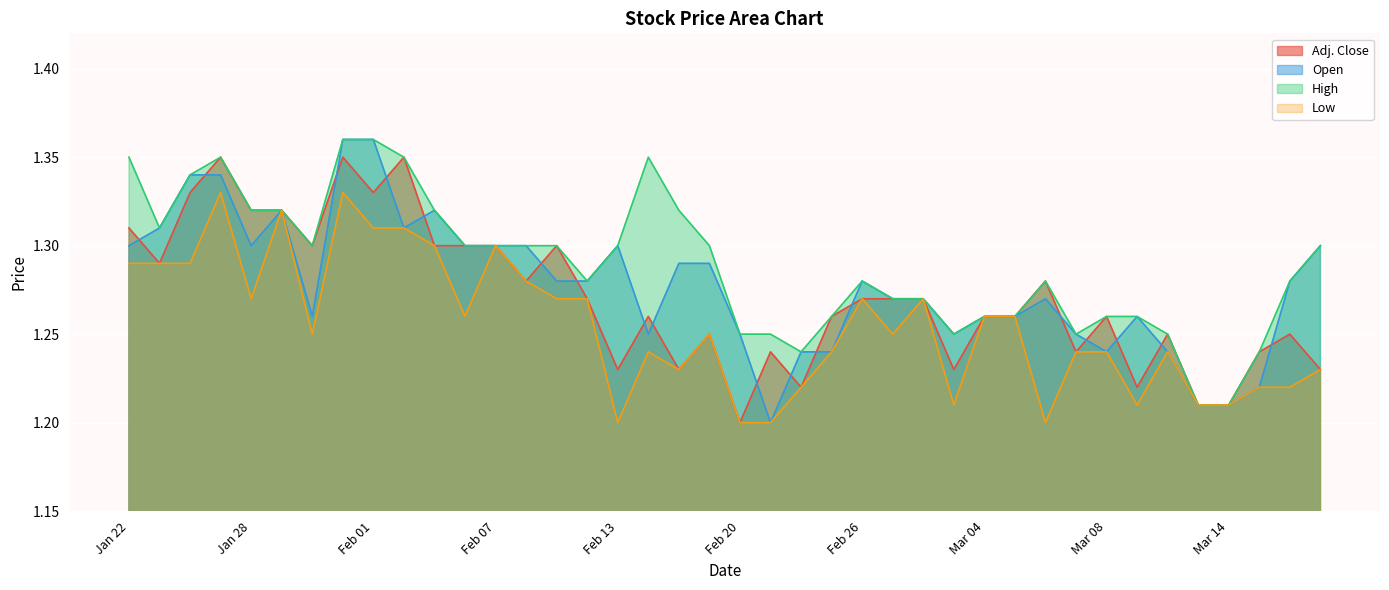

Where is the first local maximum for High?

Jan 25